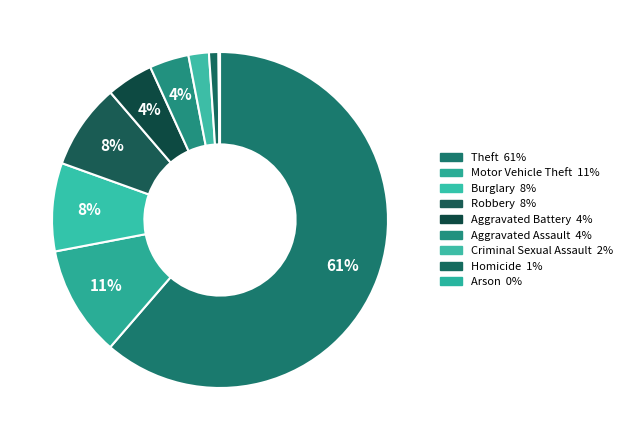

To the nearest percent, what portion does Criminal Sexual Assault represent?

2%